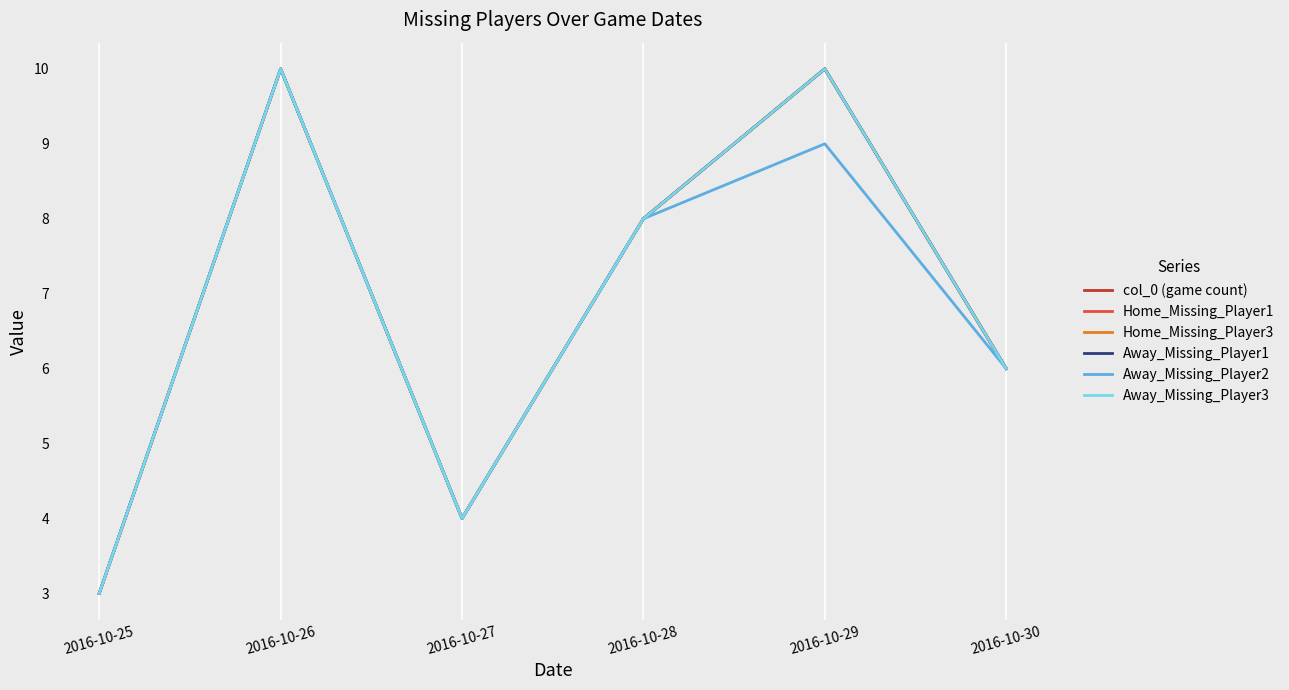

Does the chart display data point markers on the line(s)?

No